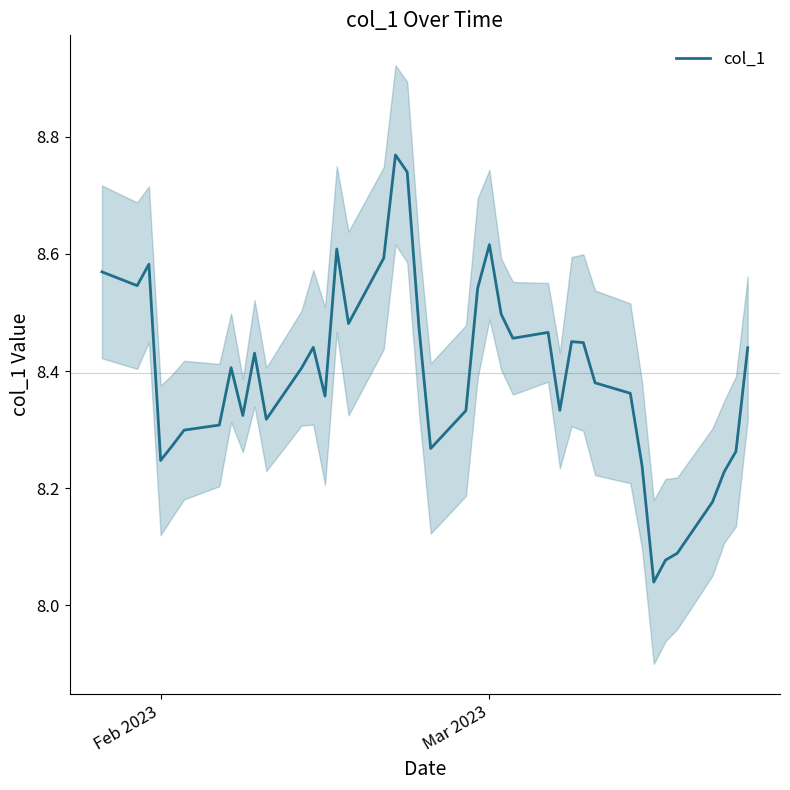

Reading right to left, extract all data points from this chart.

8.4	8.3	8.2	8.2	8.1	8.1	8.0	8.2	8.4	8.4	8.4	8.5	8.3	8.5	8.5	8.5	8.6	8.5	8.3	8.3	8.5	8.7	8.8	8.6	8.5	8.6	8.4	8.4	8.4	8.3	8.4	8.3	8.4	8.3	8.3	8.3	8.2	8.6	8.5	8.6